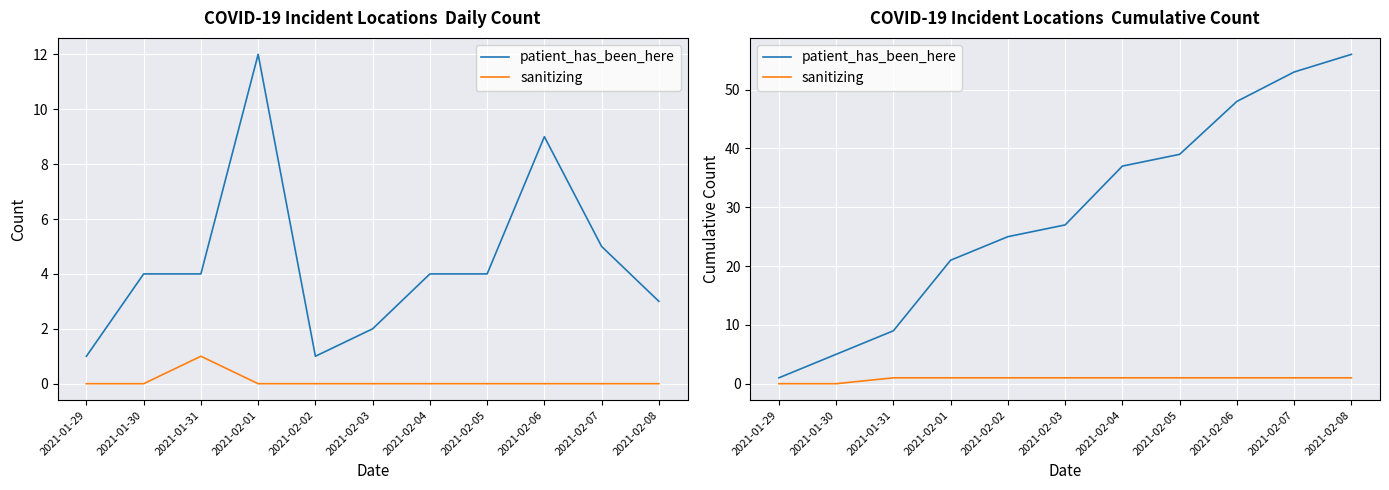

Reading left to right, extract all data points from this chart.

patient_has_been_here: 1	5	9	21	25	27	37	39	48	53	56
sanitizing: 0	0	1	1	1	1	1	1	1	1	1